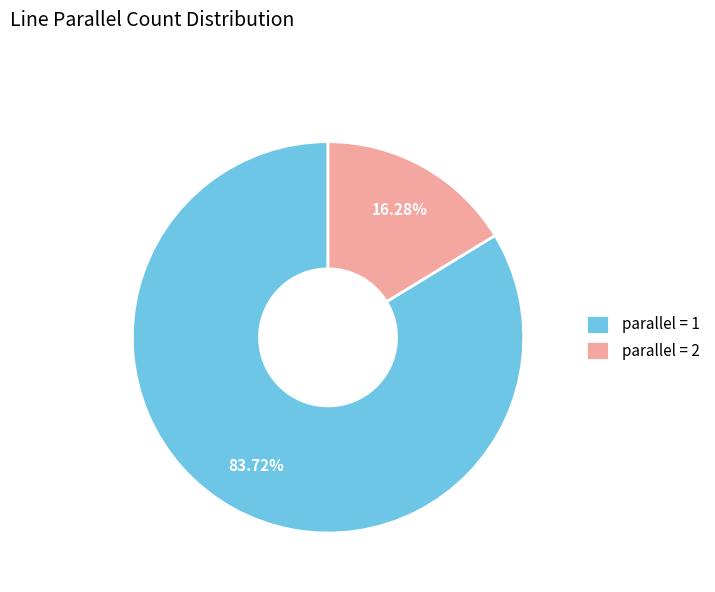

Is there a majority slice in this chart?

Yes